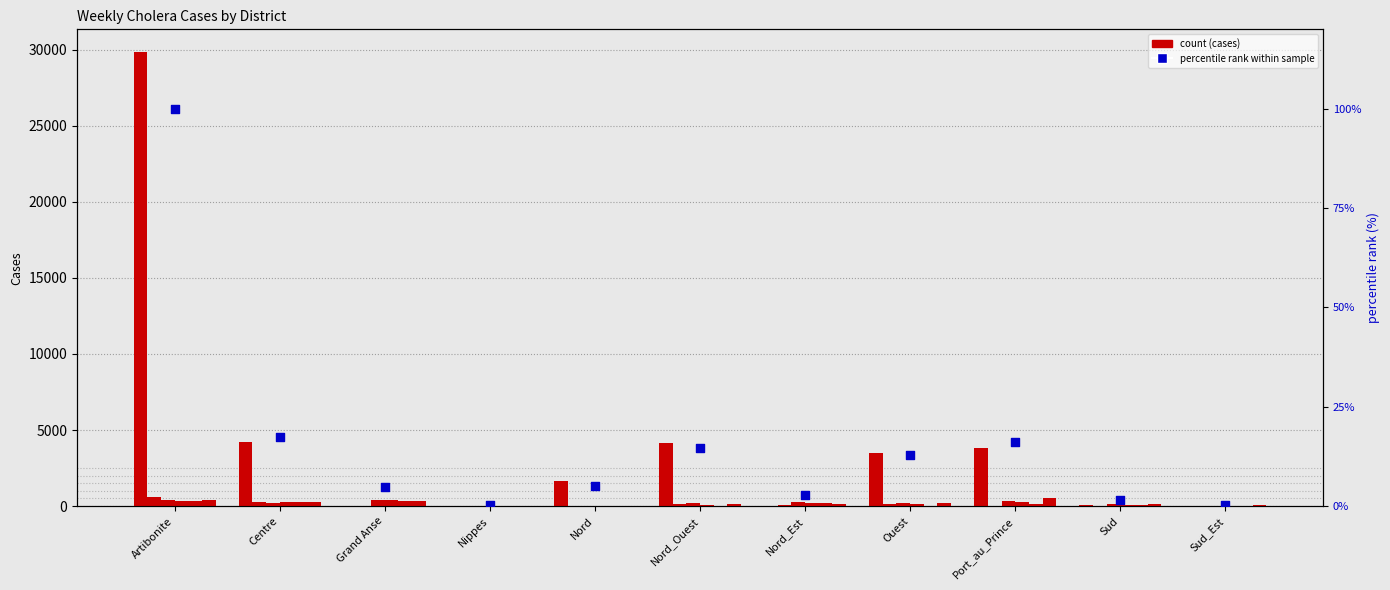

At which category is the sum across all series the highest?

Artibonite